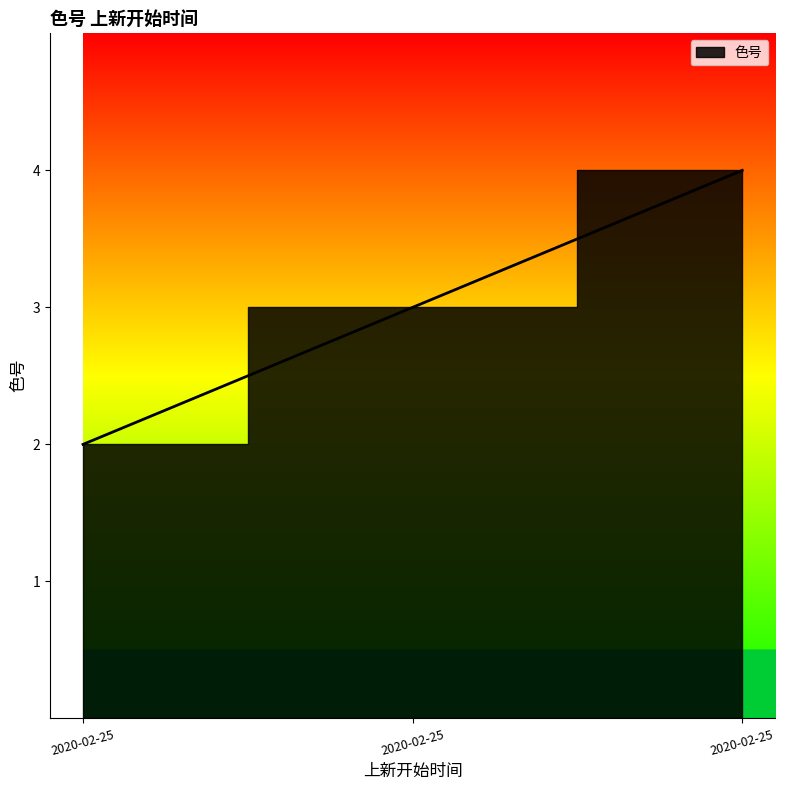

What is the smallest value displayed?

2